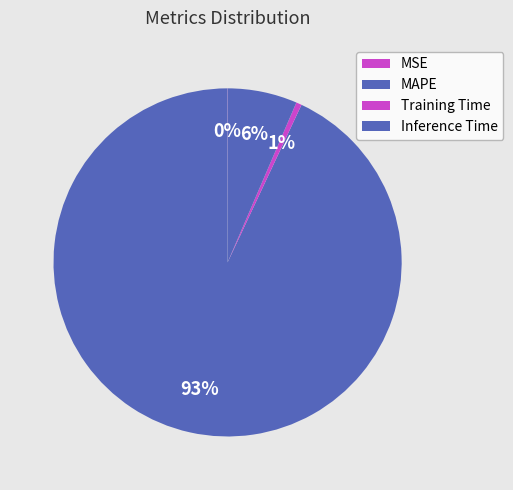

Is it true that Inference Time is 17% of the pie?

False